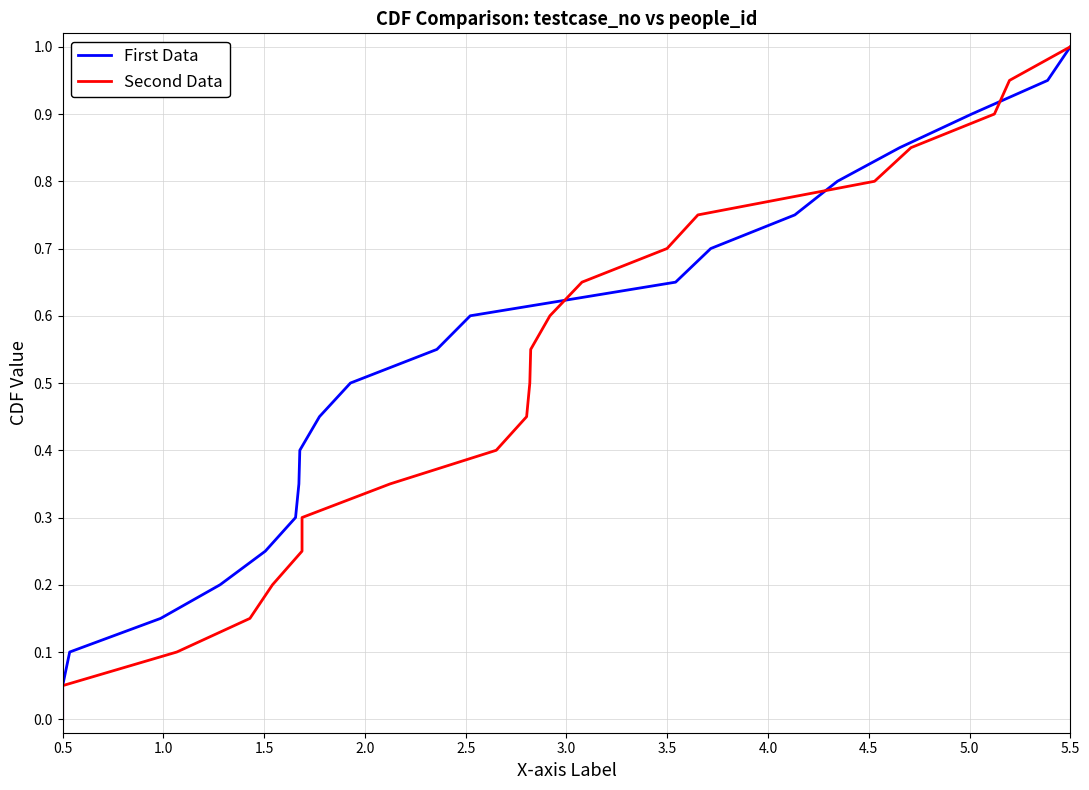

What is the average value of the Second Data series?

0.5